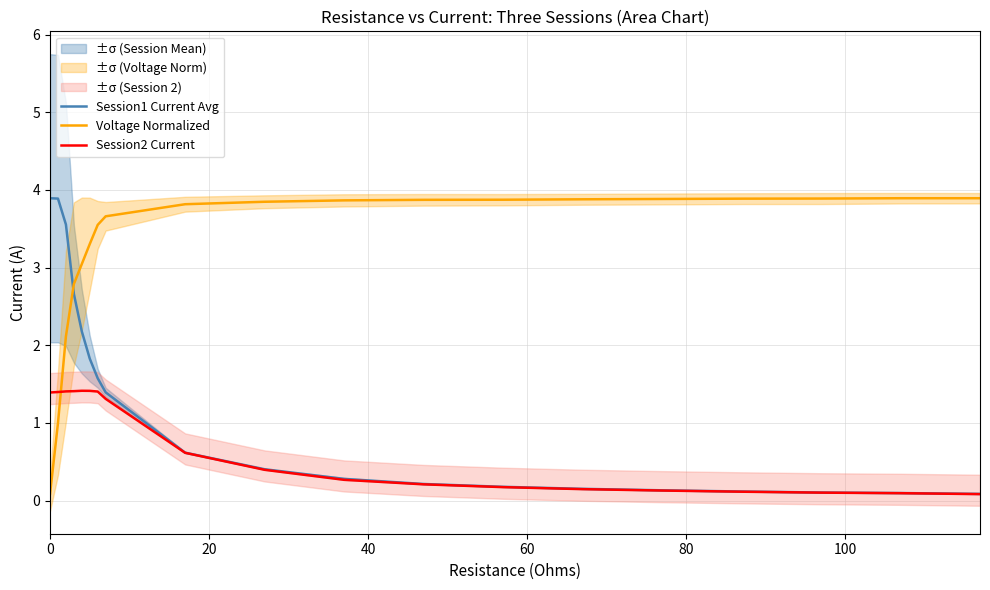

True or false: Voltage Normalized and Session2 Current intersect in this chart.

True